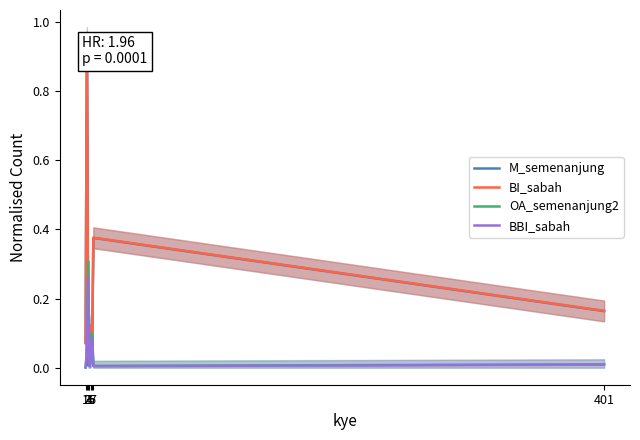

Where do OA_semenanjung2 and BI_sabah first cross each other?

2 and 3